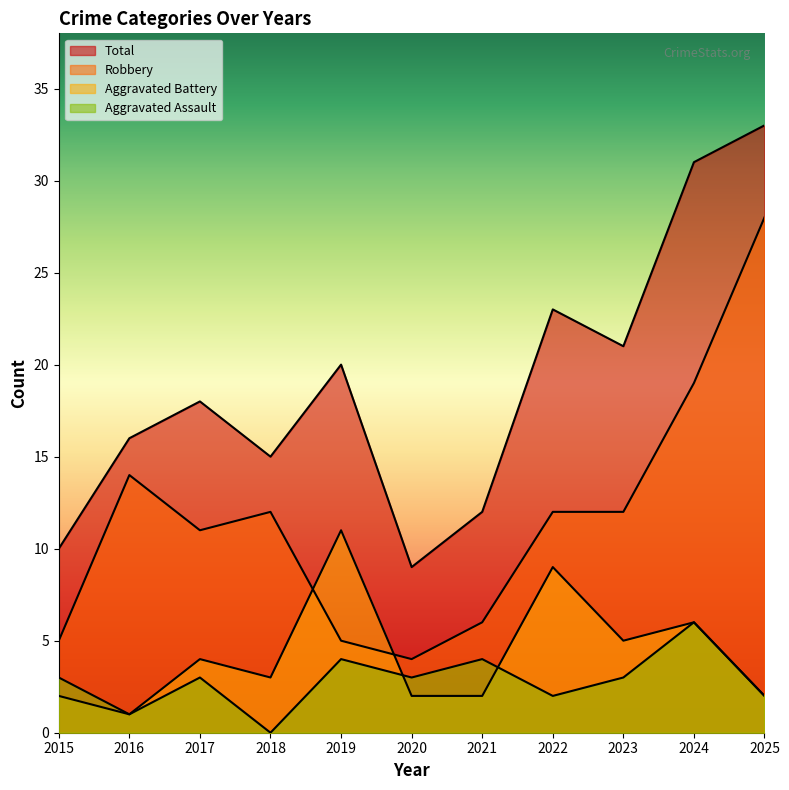

What is the maximum value shown in the chart?

33